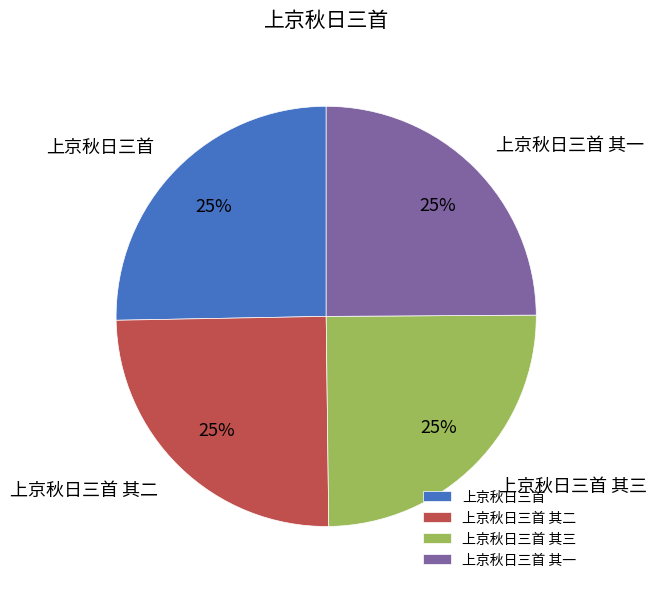

To the nearest percent, what is the average slice percentage?

25%